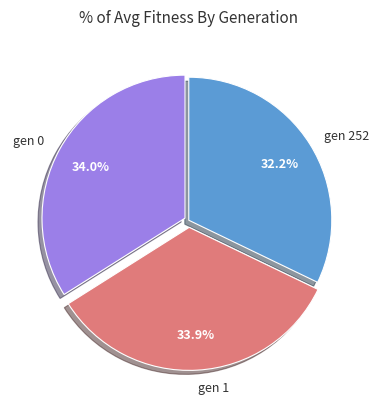

Which slice is the smallest?

gen 252